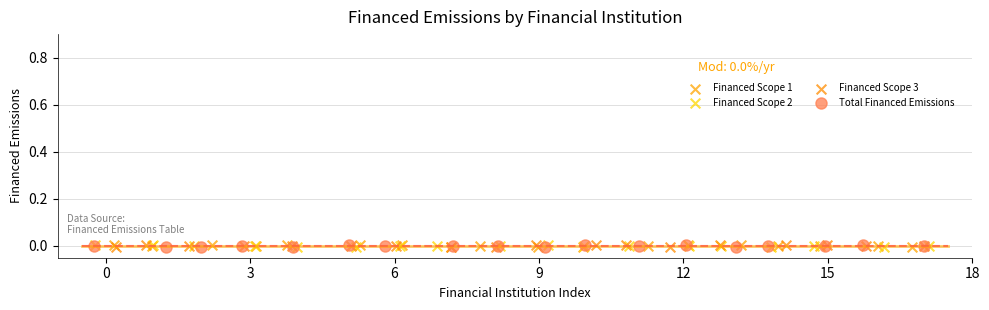

What are all the series names shown in the legend?

Financed Scope 1, Financed Scope 2, Financed Scope 3, Total Financed Emissions